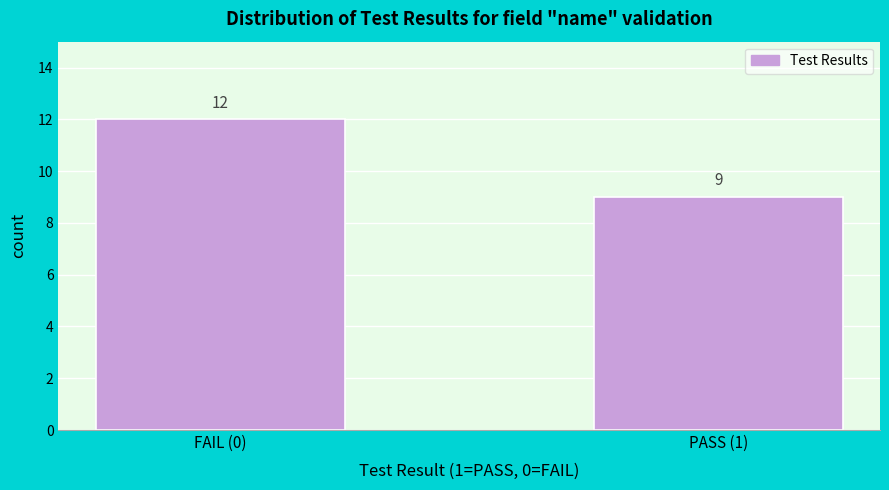

Reading right to left, what are all the values shown in this chart?

PASS (1)=9	FAIL (0)=12